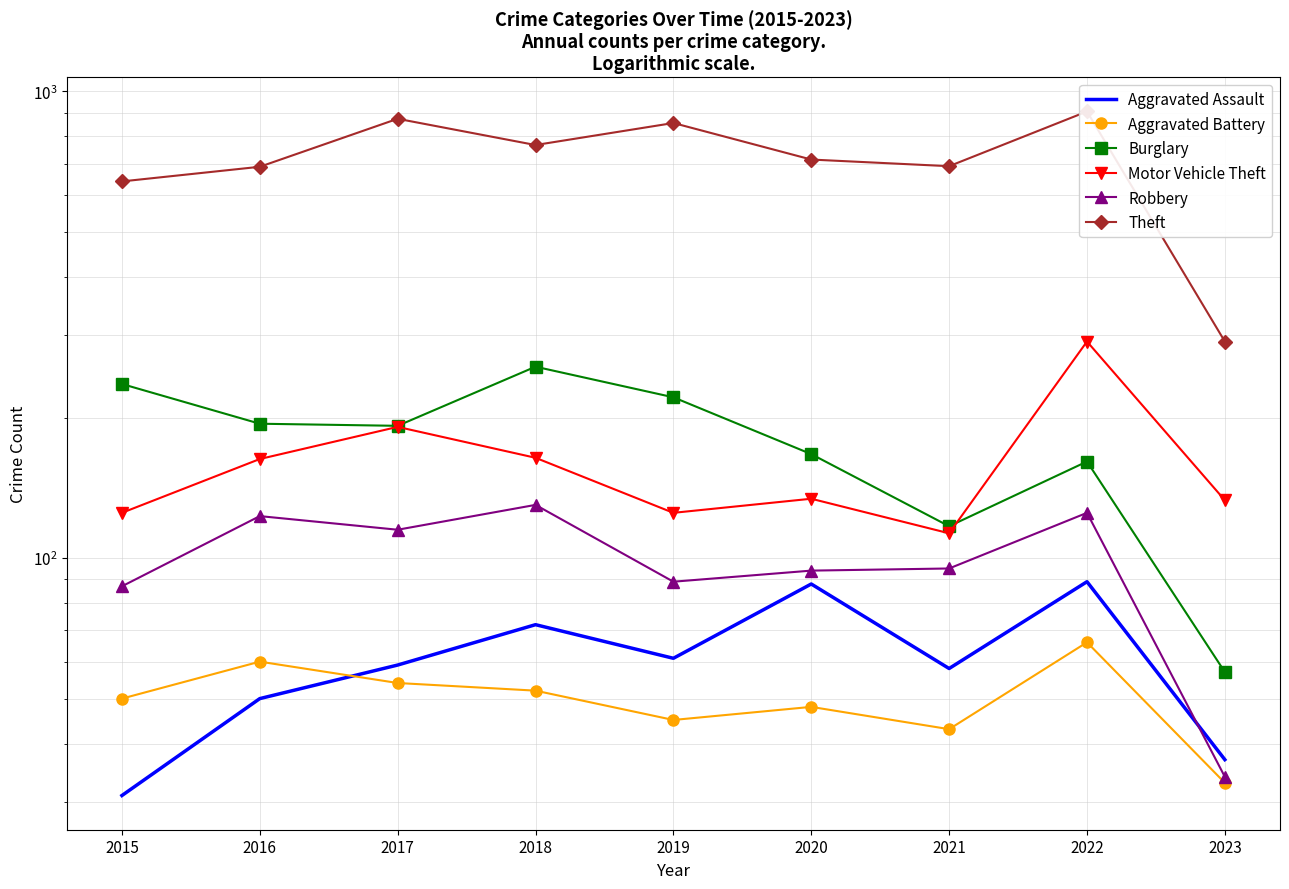

Where is Motor Vehicle Theft nearest to the value 202?

2017